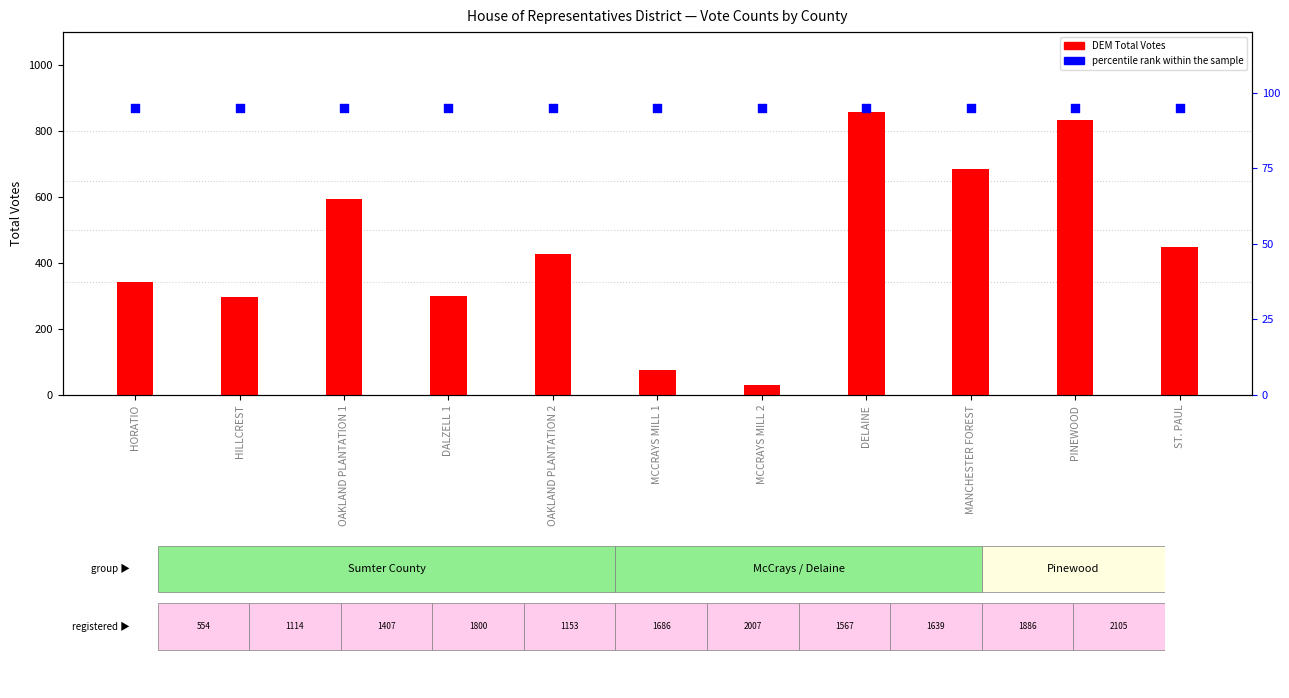

What is the total value across all series at HORATIO?

439